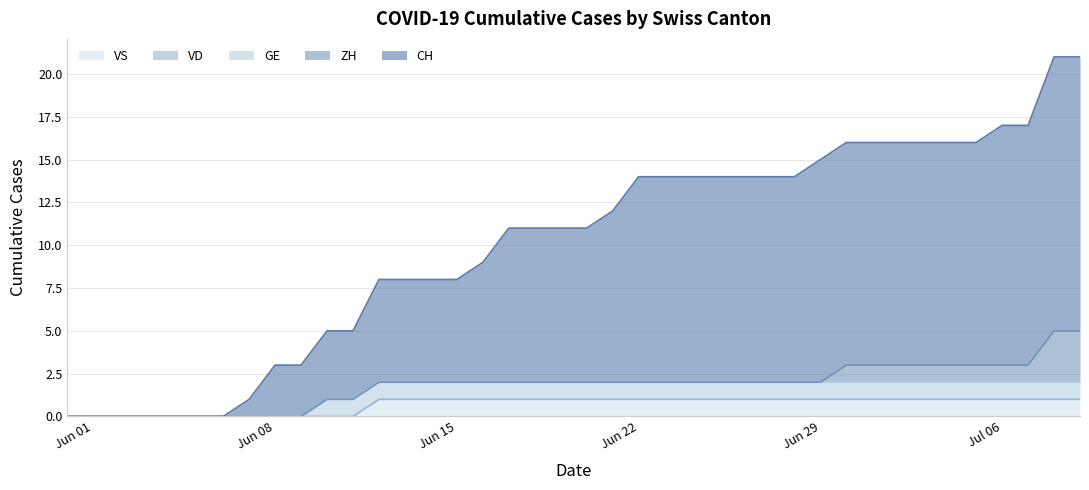

Count the number of categories in the chart.

40